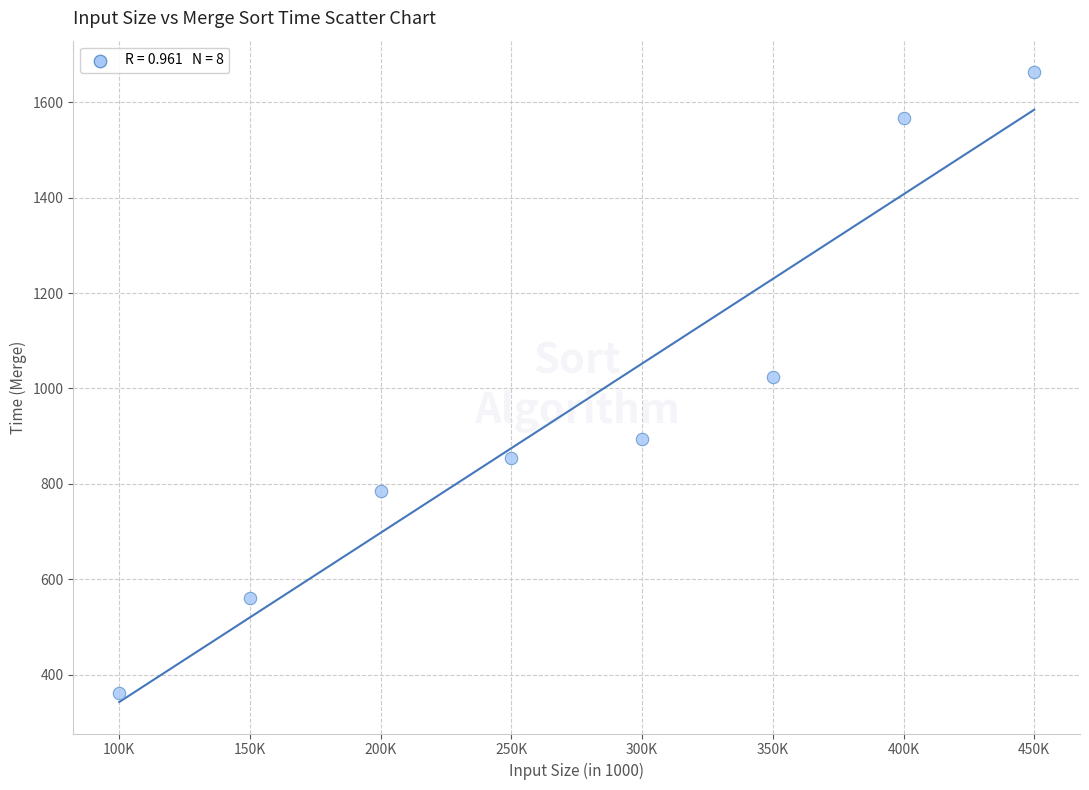

What is the average Y value?

964